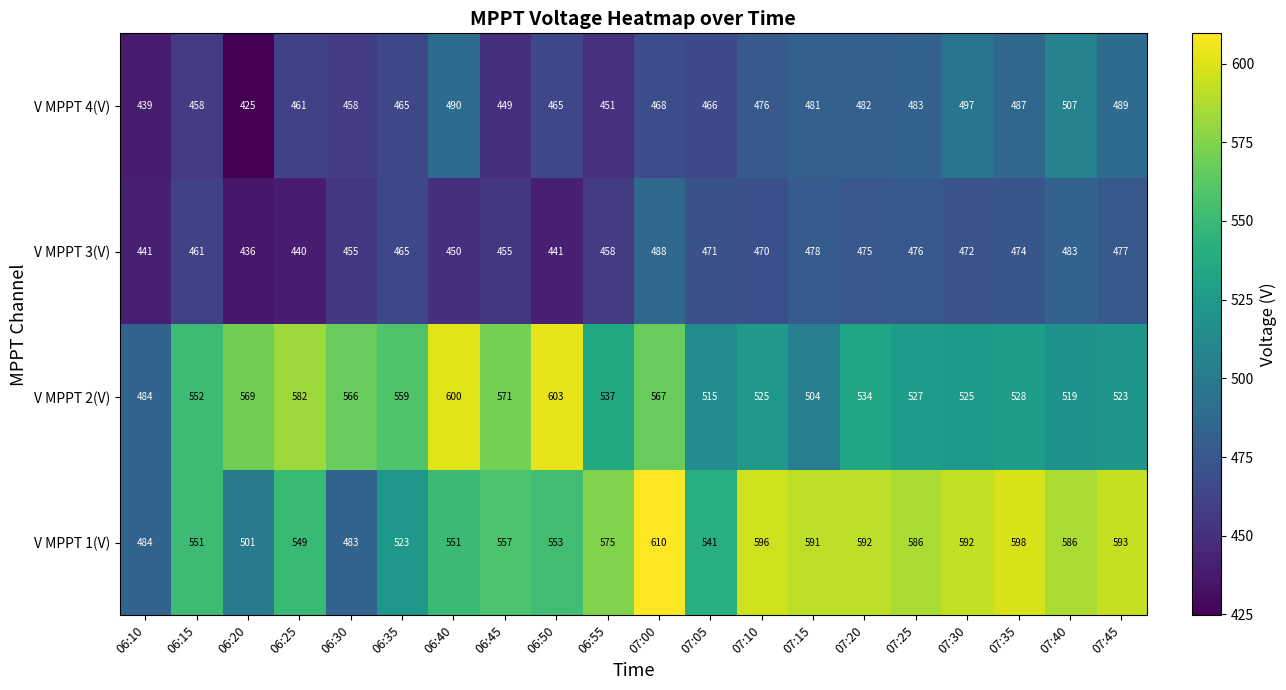

How many data points does each series have?

20